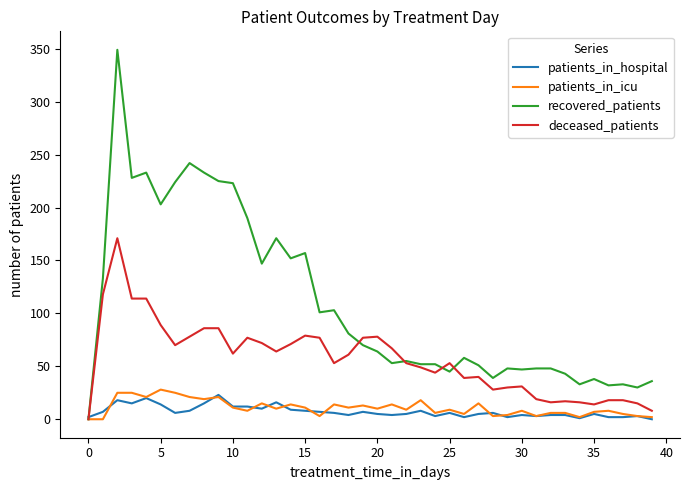

What is the maximum value for recovered_patients?

349